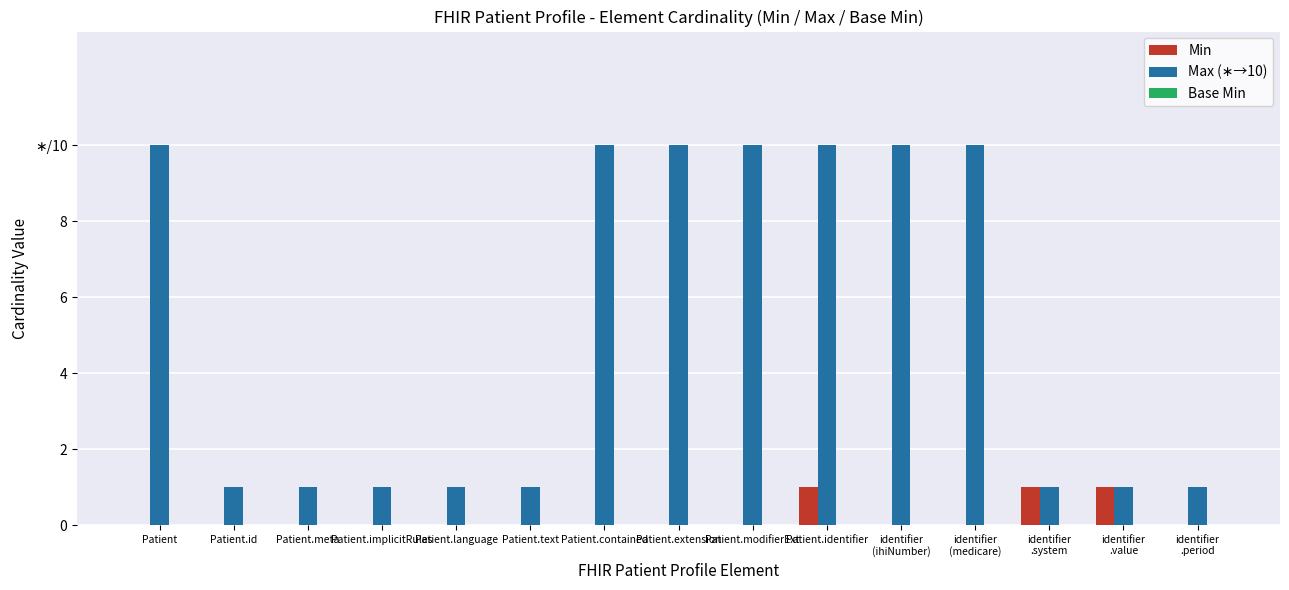

The Min series shows -1 at Patient.extension. True or false?

False